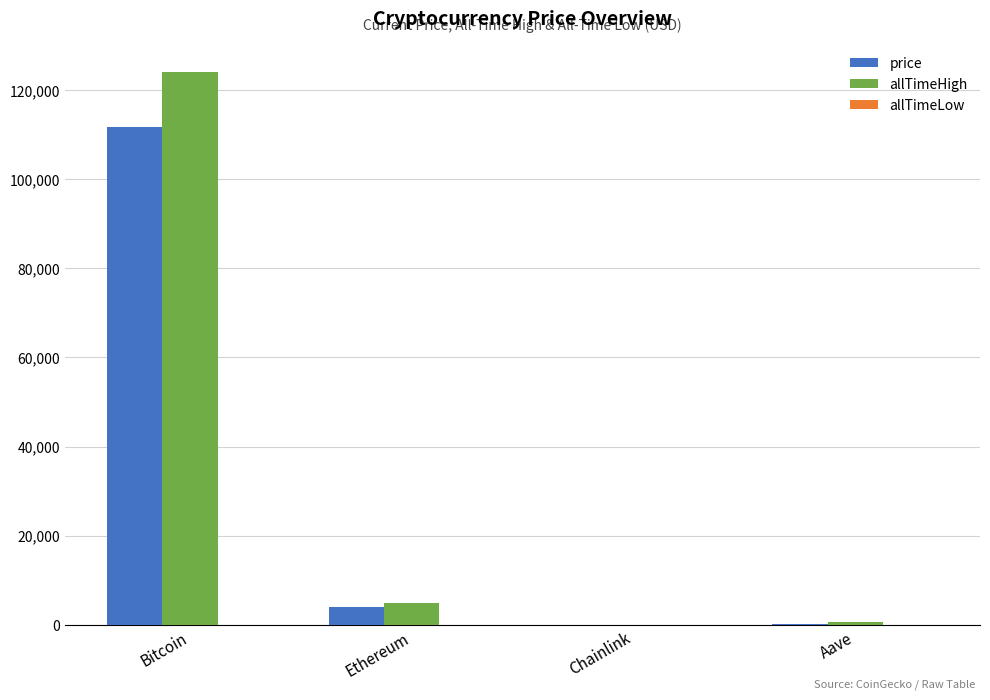

At which label does allTimeHigh first exceed 4946?

Bitcoin